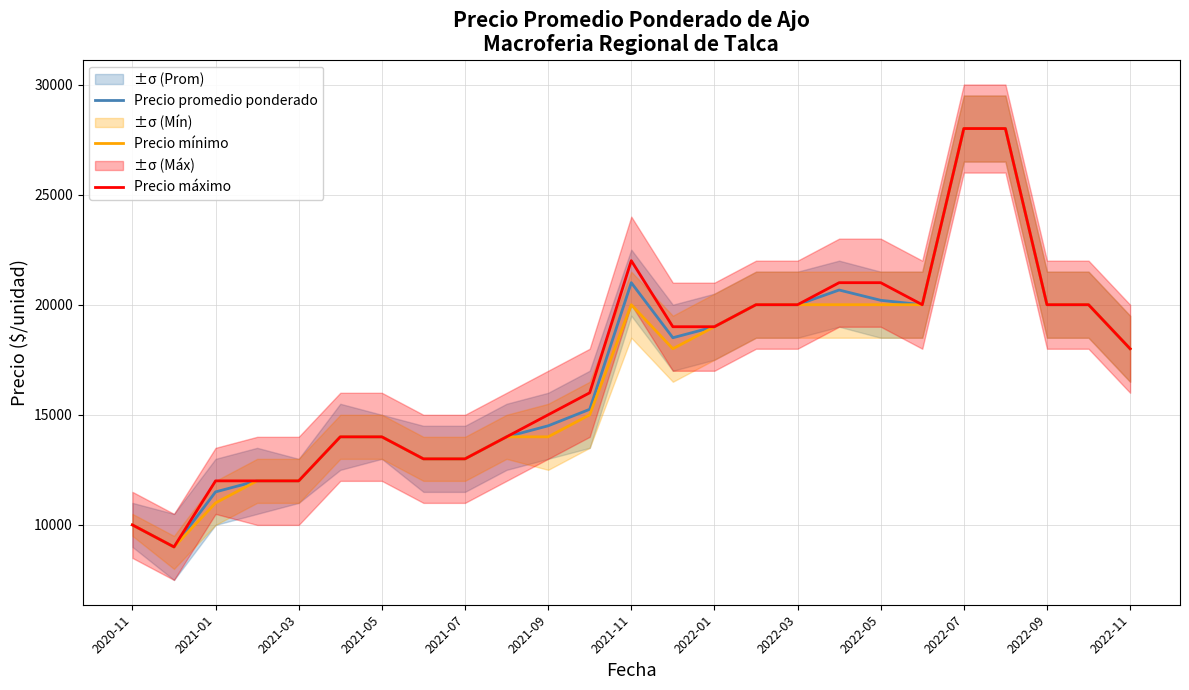

What is the minimum value for Precio mínimo?

9000